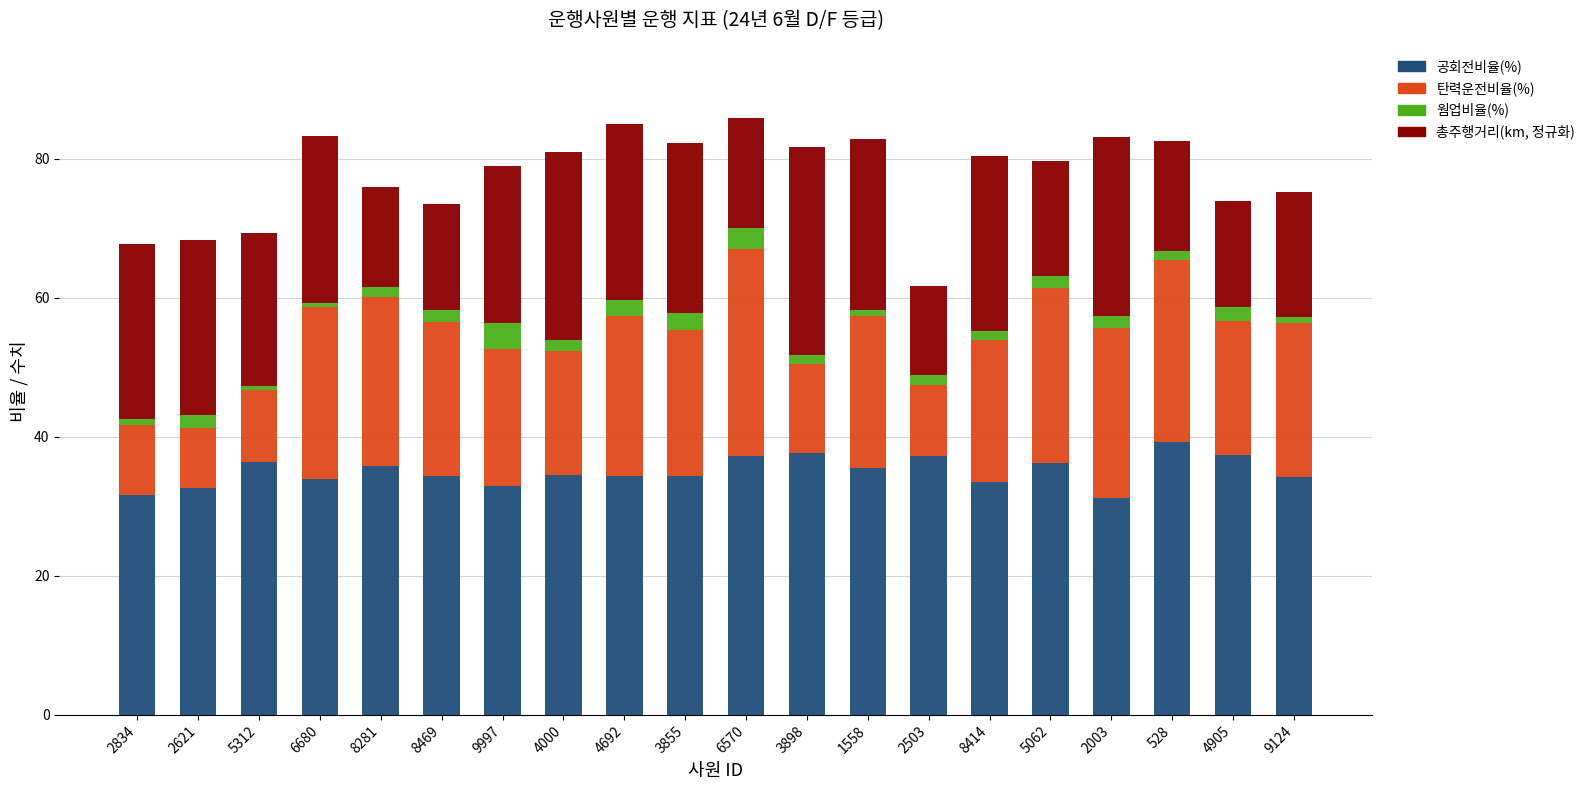

What is the difference between the maximum and second lowest values in the 공회전비율(%) series?

7.7